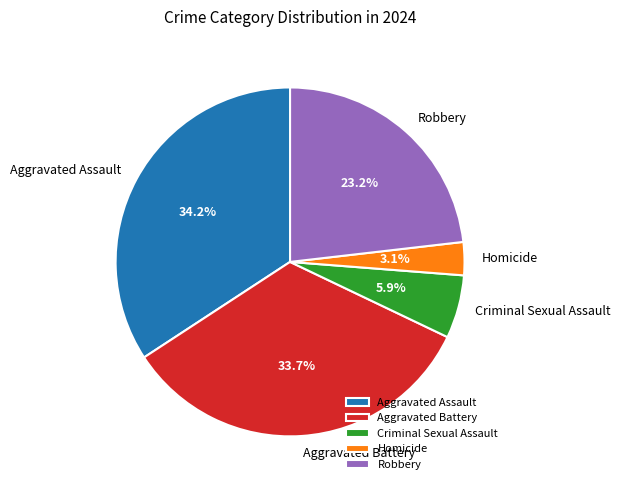

To the nearest percent, what is the difference between the largest and smallest slice percentages?

31%